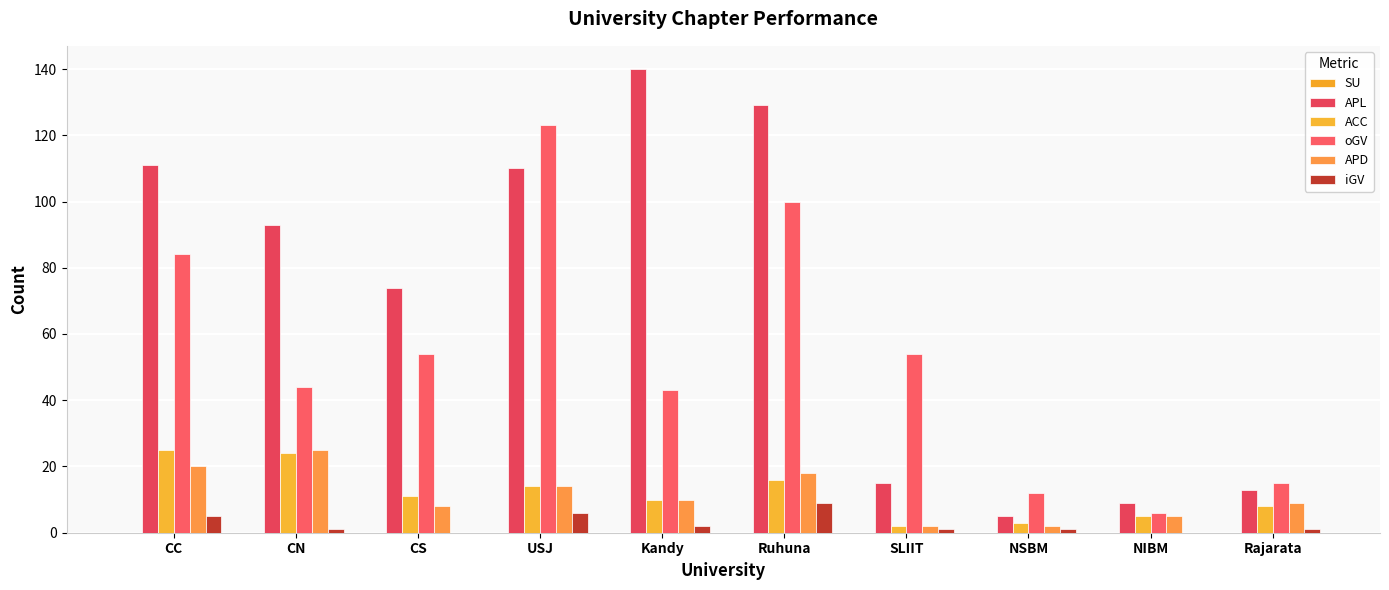

Where is APD nearest to the value 13?

USJ